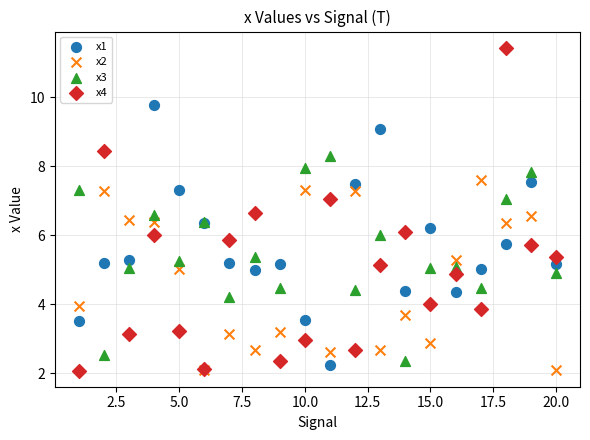

Which series reaches the maximum Y coordinate?

x4